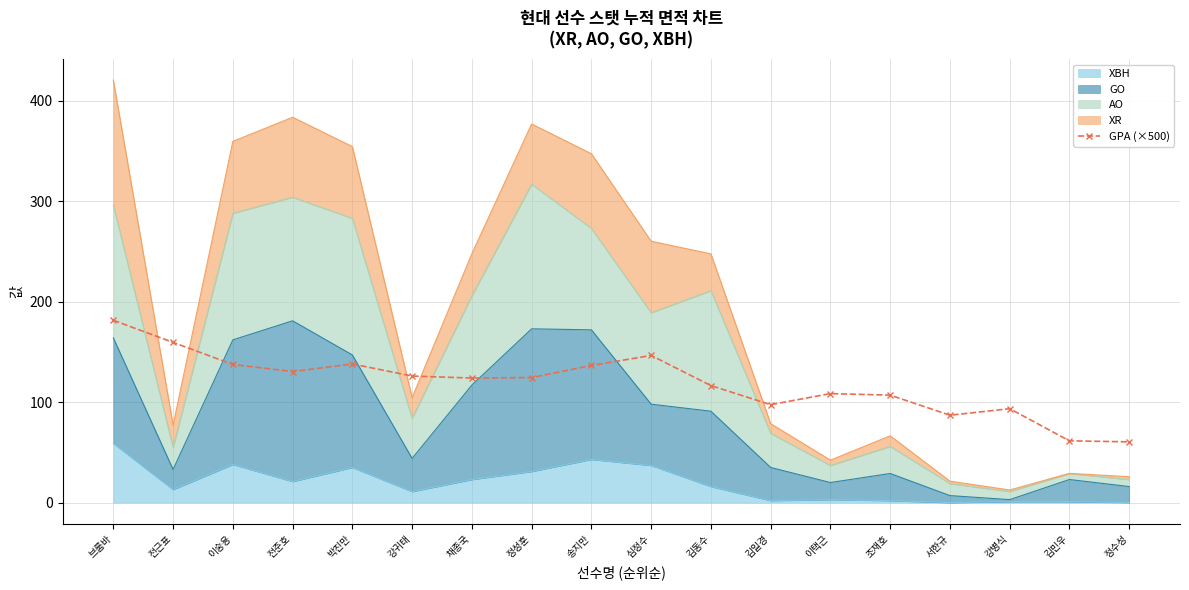

List the labels in order of value, largest first.

브룸바, 전근표, 심정수, 박진만, 이숭용, 송지만, 전준호, 강귀태, 정성훈, 채종국, 김동수, 이택근, 조재호, 김일경, 강병식, 서한규, 김민우, 정수성